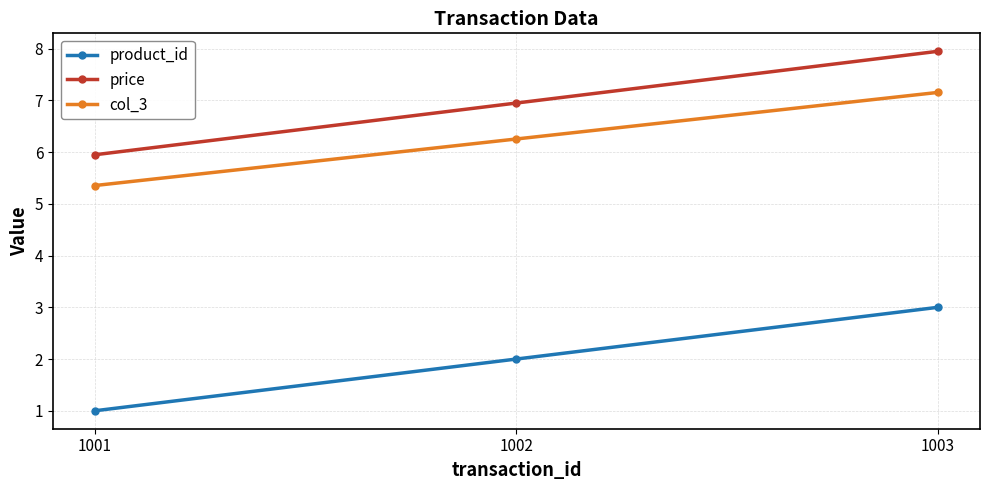

At which label does price reach its peak?

1003